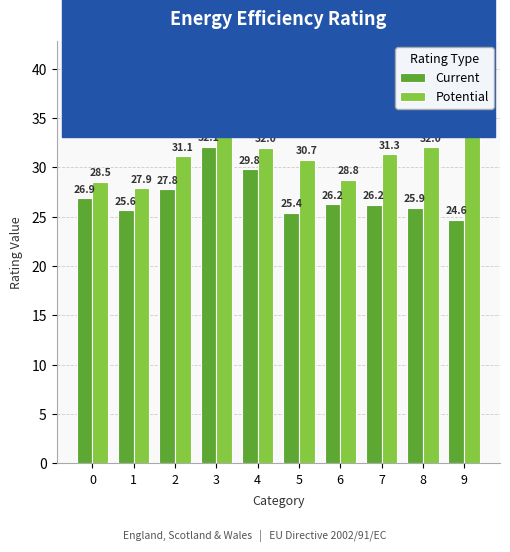

Reading left to right, extract all data points from this chart.

Current: 0=26.9	1=25.6	2=27.8	3=32.1	4=29.8	5=25.4	6=26.2	7=26.2	8=25.9	9=24.6
Potential: 0=28.5	1=27.9	2=31.1	3=35.0	4=32.0	5=30.7	6=28.8	7=31.3	8=32.0	9=36.3